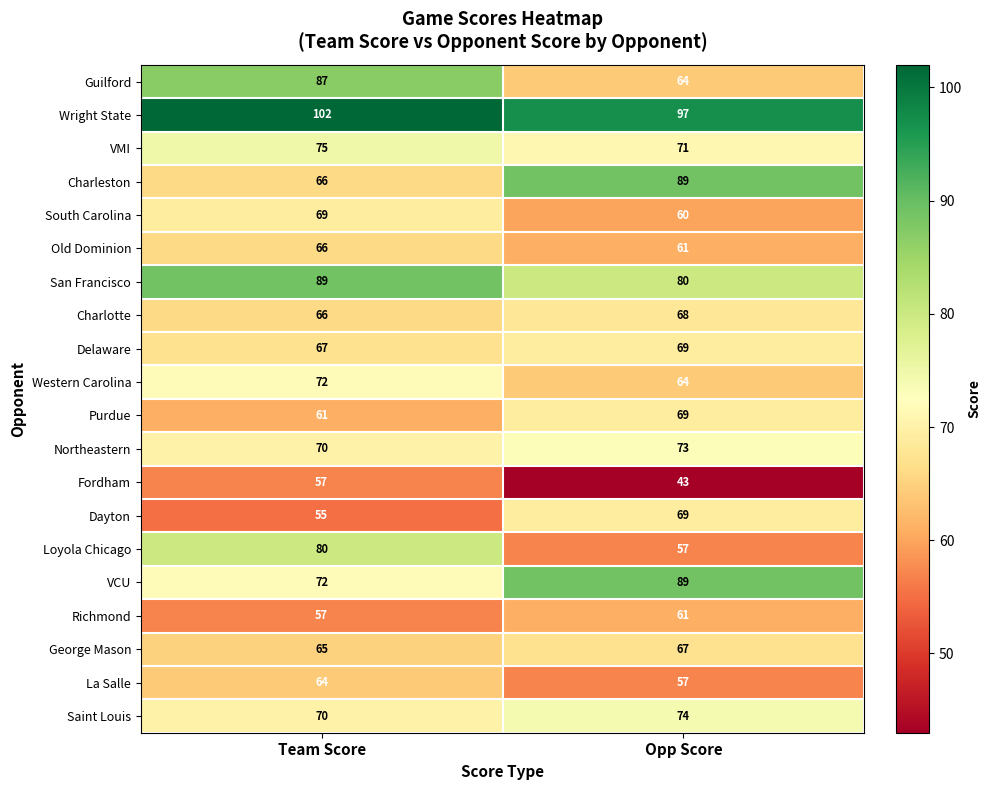

What is the difference between the highest and lowest values at Opp Score?

54